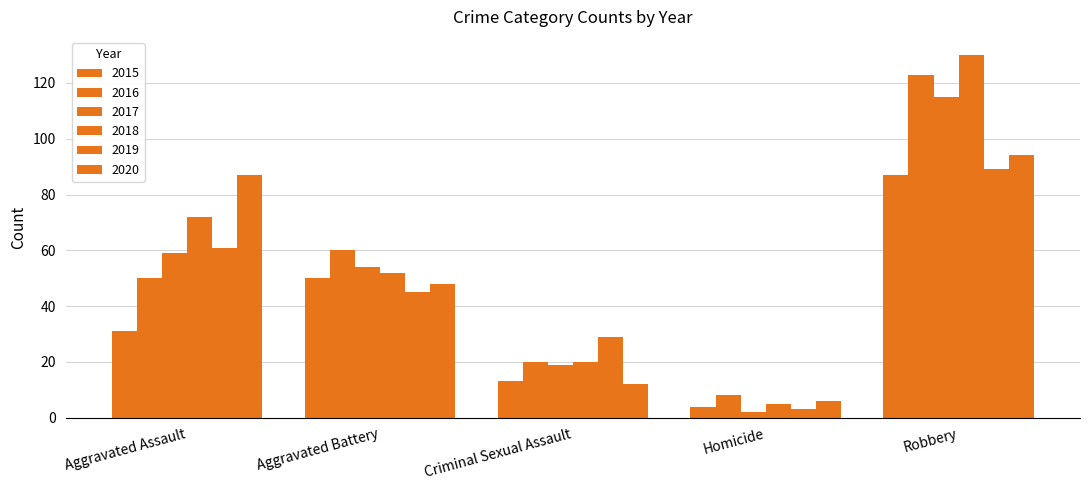

What is the value of the 2016 bar at the 2nd from the left?

60